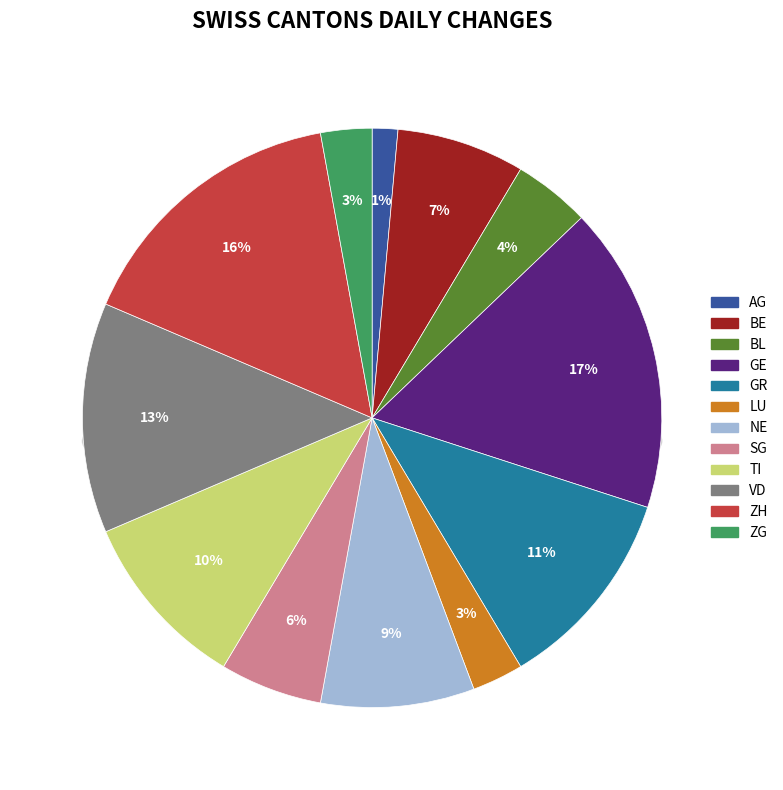

How many segments does this pie chart have?

12